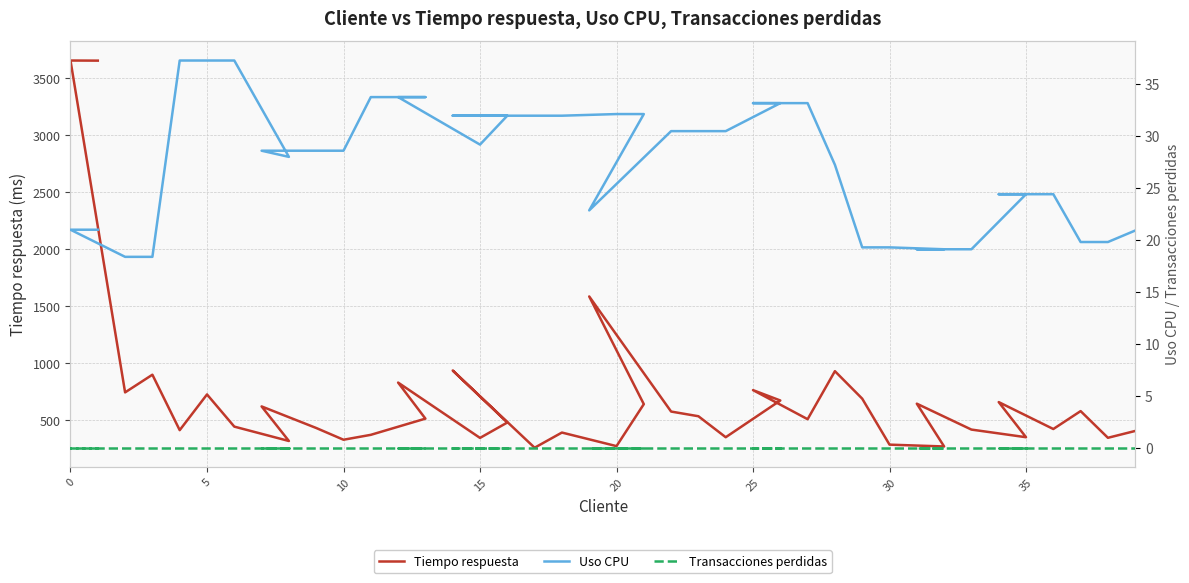

True or false: Uso CPU and Transacciones perdidas cross at least once.

False